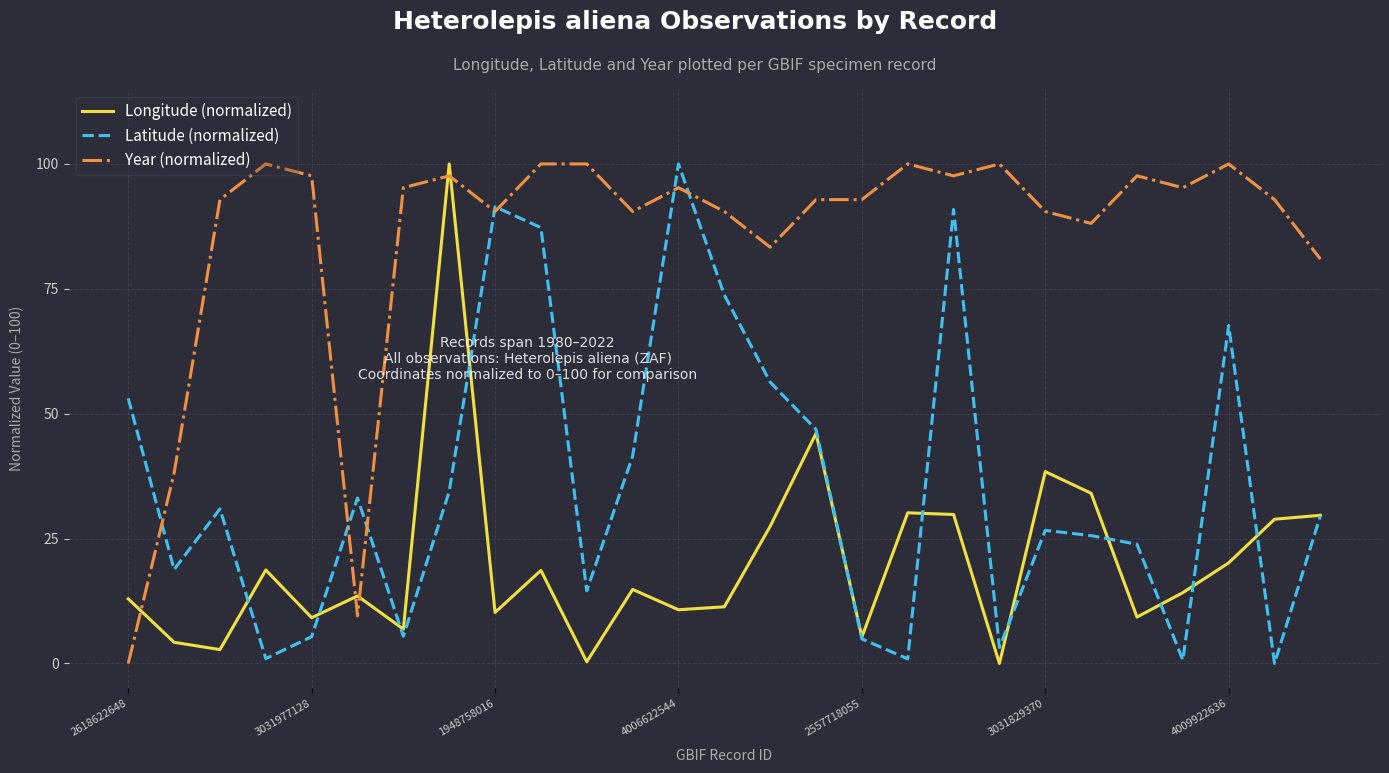

After their last crossing, which series has the higher values: Year (normalized) or Longitude (normalized)?

Year (normalized)